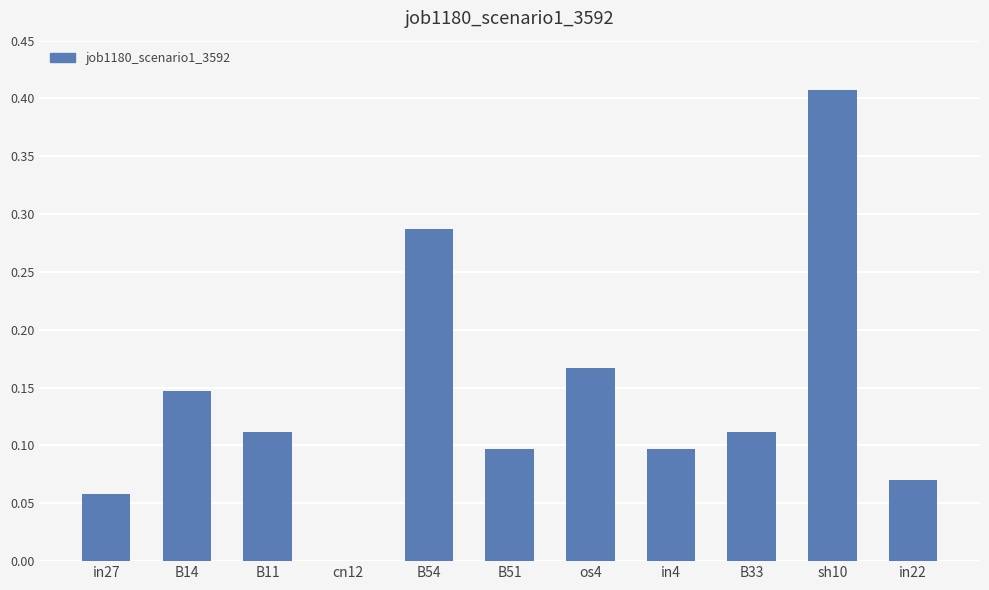

At which category does the chart reach its peak across all series?

sh10